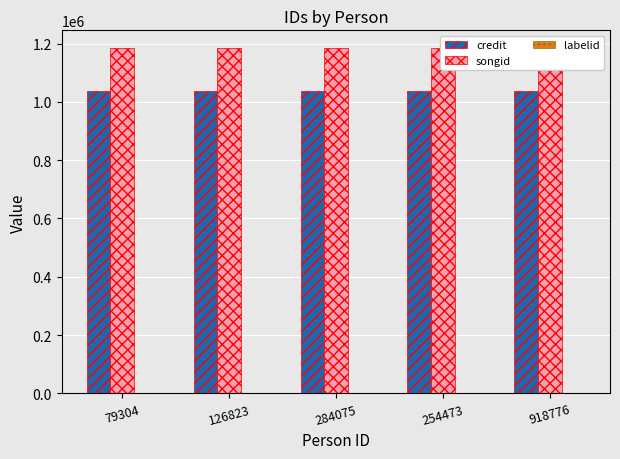

At which label does labelid reach its peak?

79304